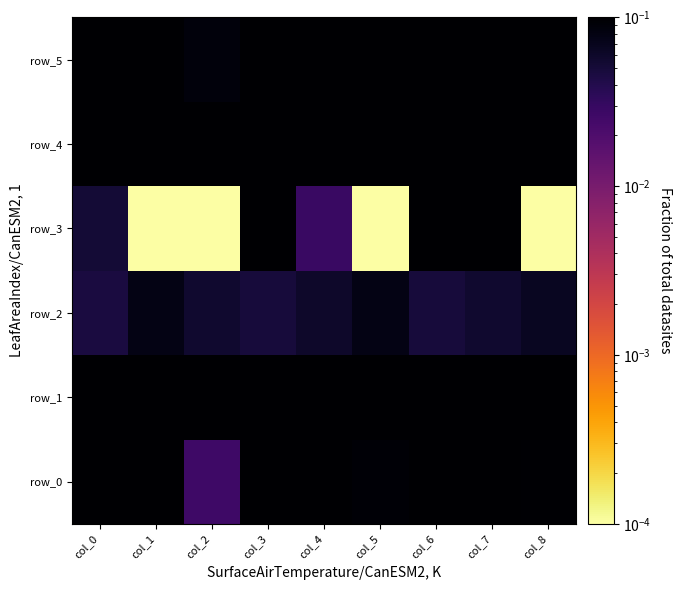

Is it true that row_3 equals 0.0 at col_4?

True